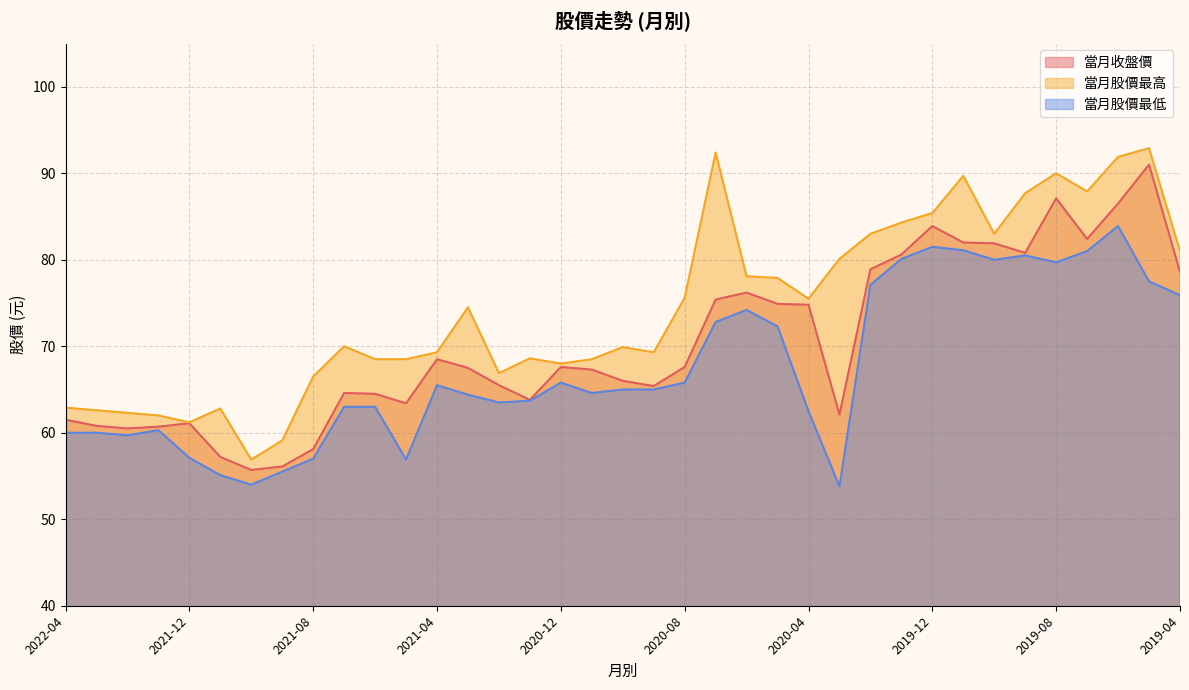

The value of 當月股價最低 at 2021-09 is 55.5. True or false?

True